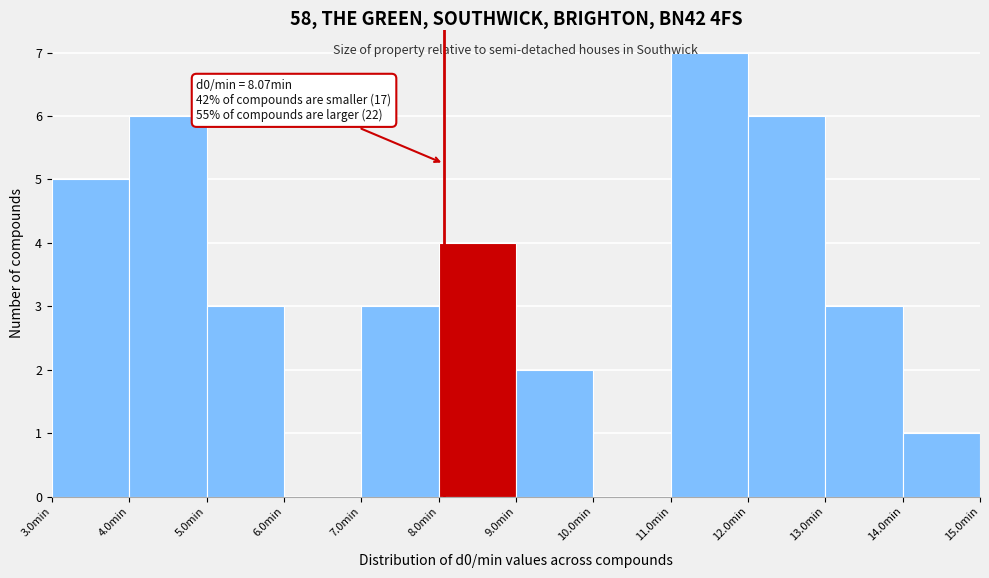

Which range on the x-axis has the tallest bar?

11 to 12